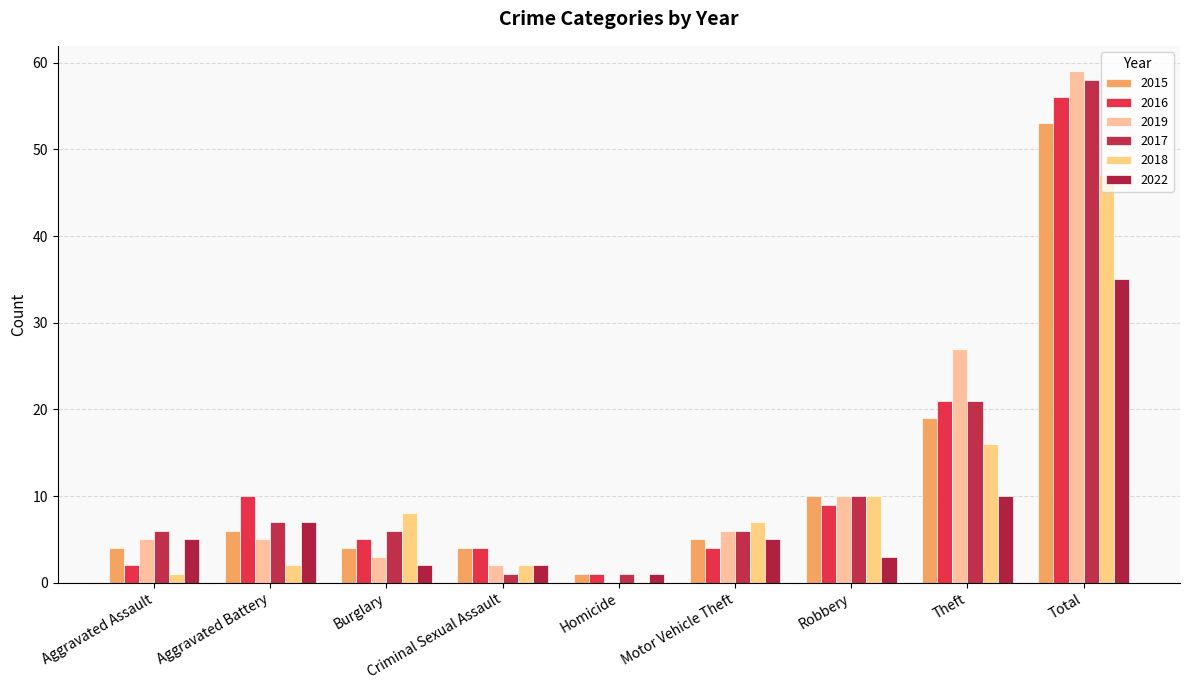

Which category has the highest value in the 2018 series?

Total